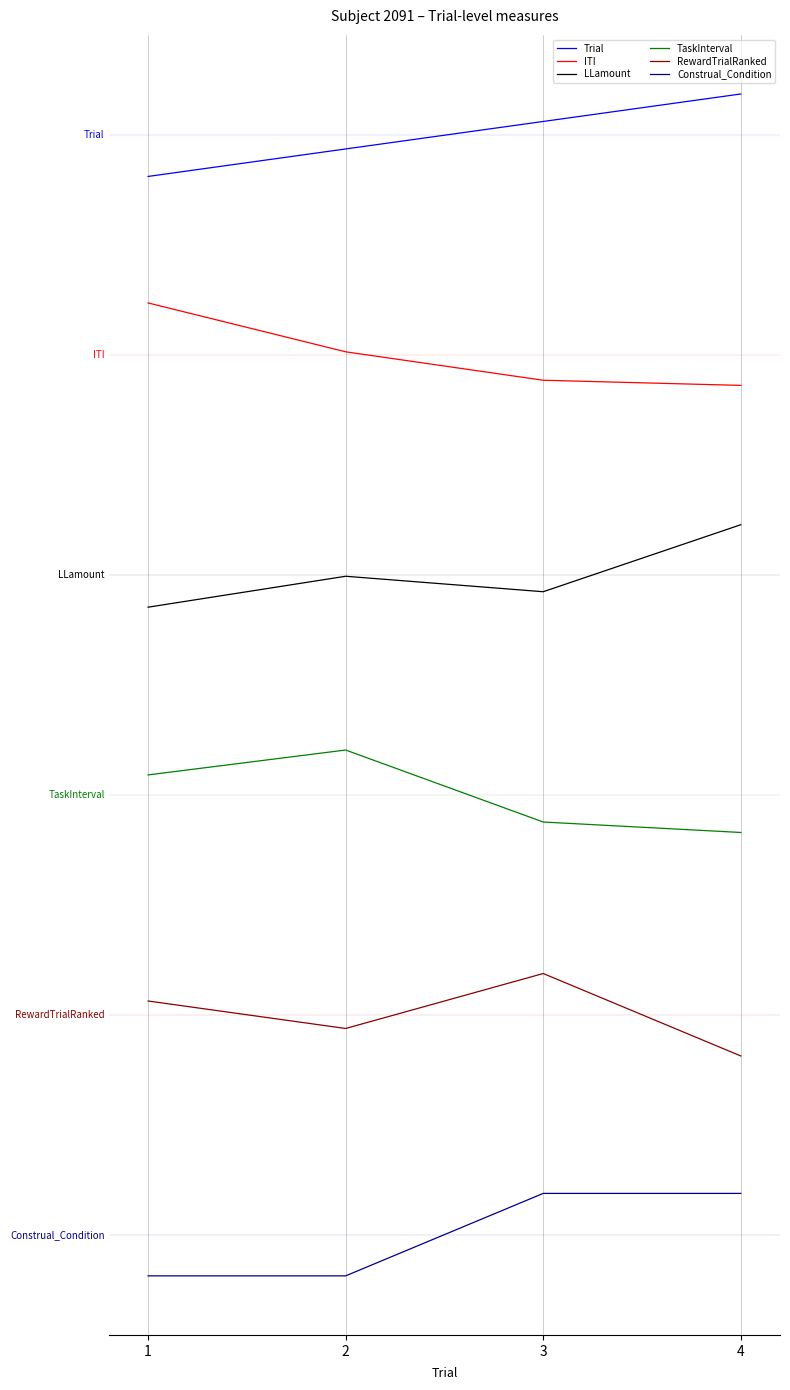

Which label corresponds to the largest value in the chart?

4